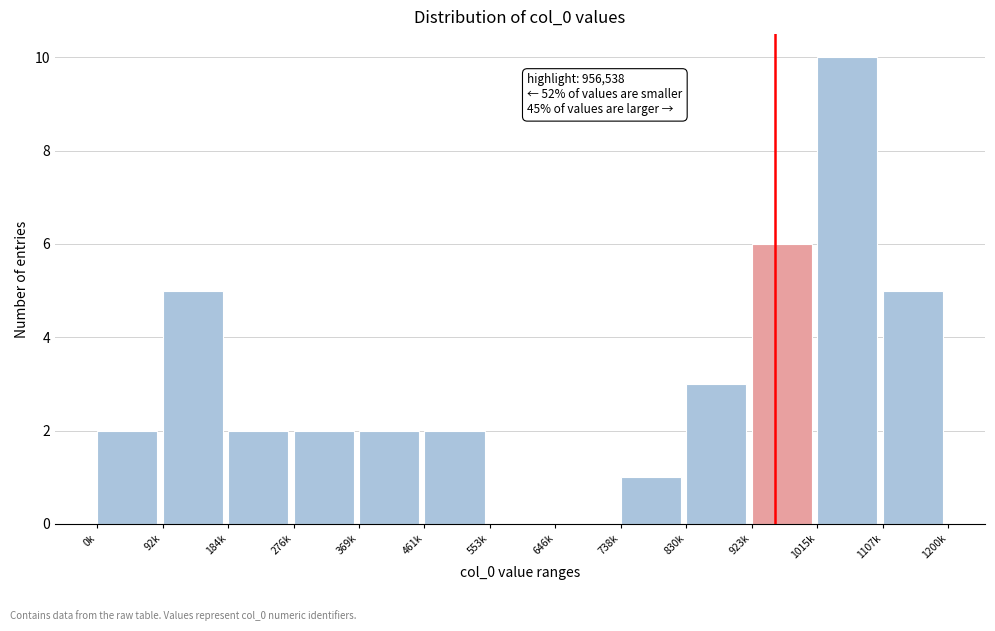

Reading left to right, extract all data points from this chart.

0k=2	92k=5	184k=2	276k=2	369k=2	461k=2	553k=0	646k=0	738k=1	830k=3	923k=6	1015k=10	1107k=5